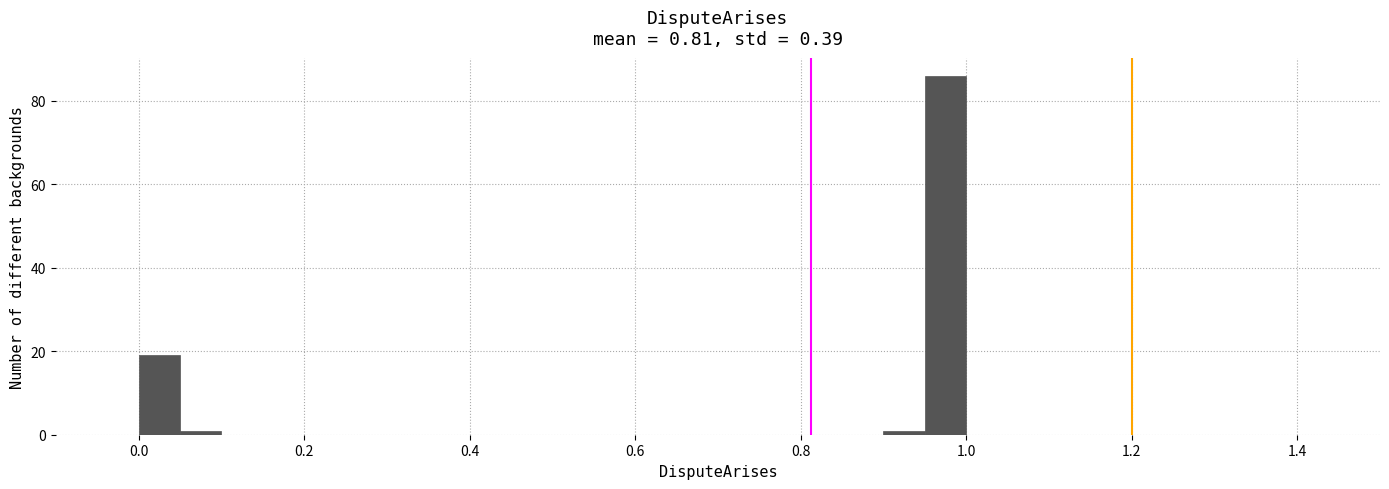

Read against the x-axis, roughly where is the centre of the tallest bar?

0.98